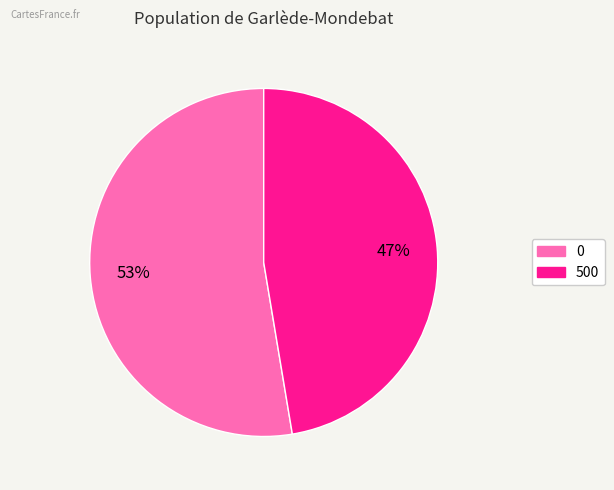

Does any single category account for the majority?

Yes